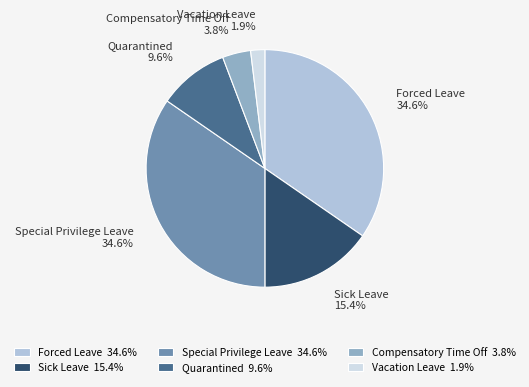

To the nearest percent, what portion does Quarantined represent?

10%